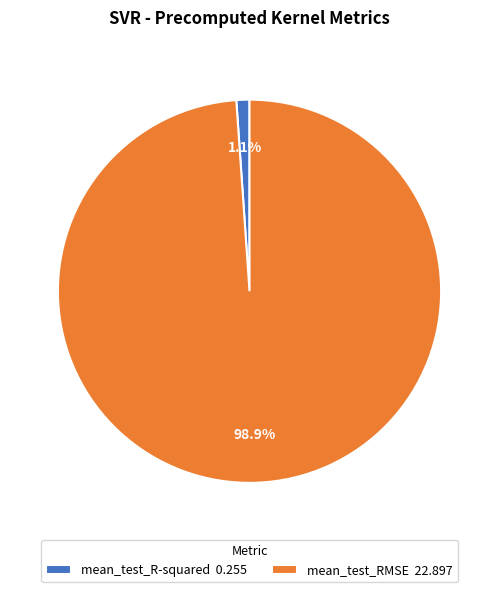

Which slice is the smallest?

mean_test_R-squared